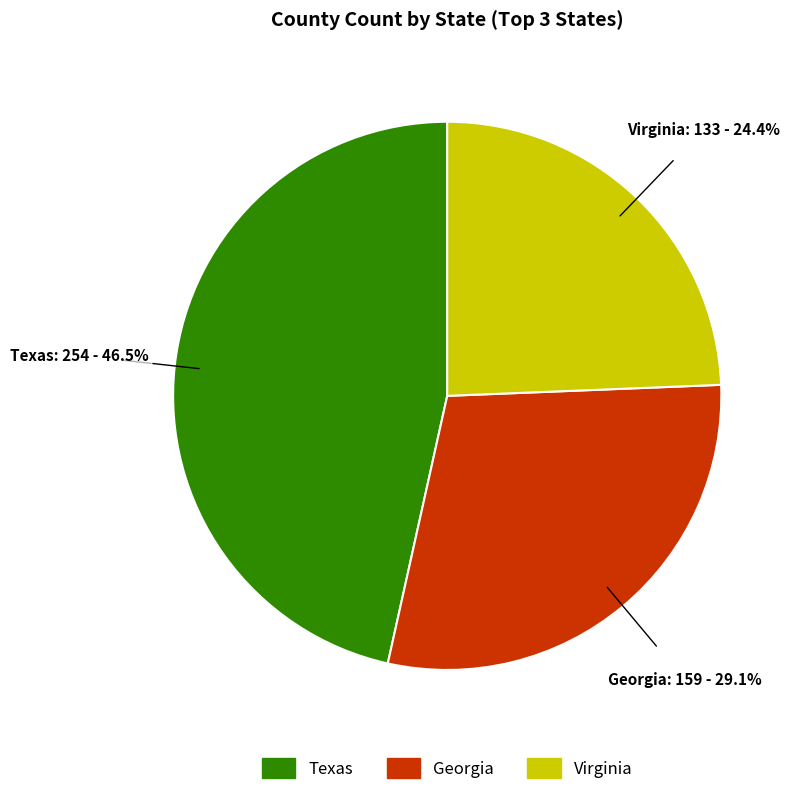

Is there a majority slice in this chart?

No